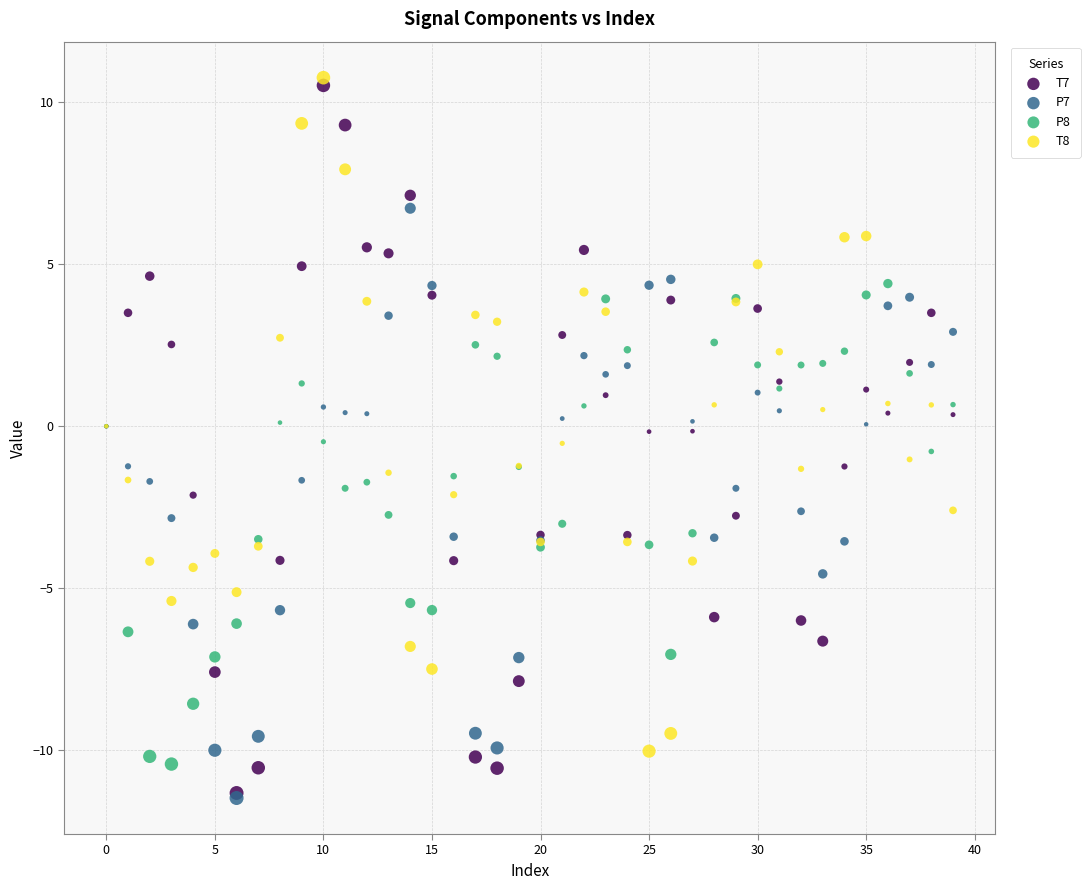

What are all the series names shown in the legend?

T7, P7, P8, T8